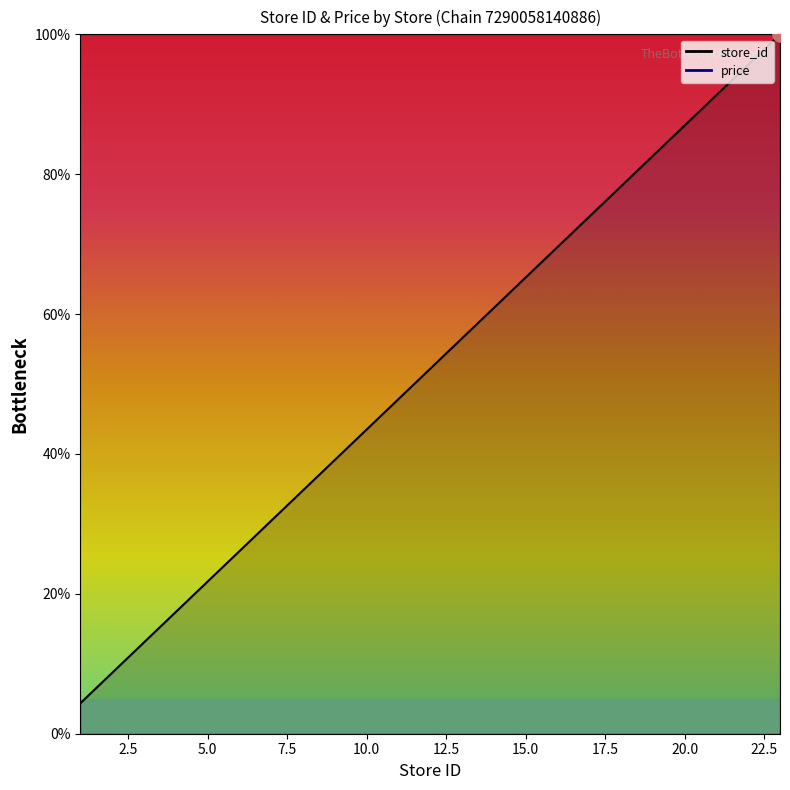

What is the change in value from 14 to 17?

+13.0